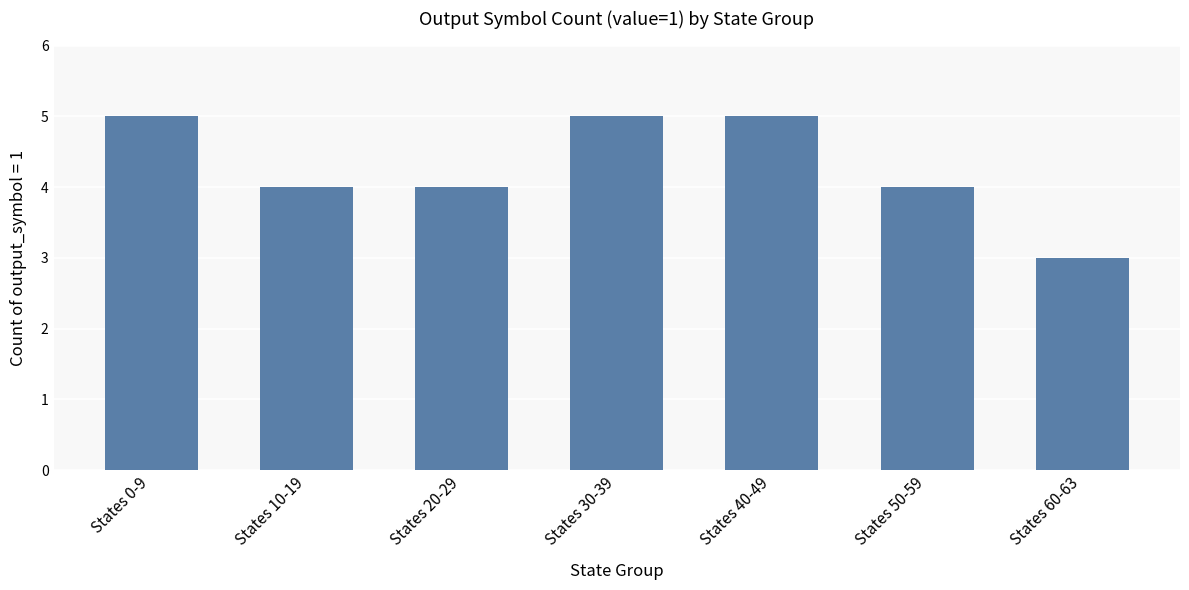

Approximately how many times larger is the value at States 10-19 compared to States 20-29?

1.0